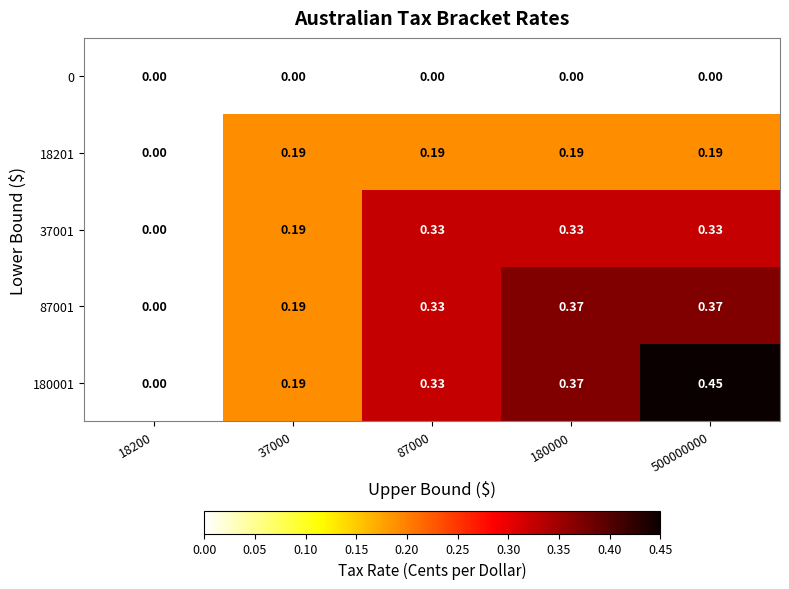

Is the value of 37001 at 18200 greater than the value of 180001 at 500000000?

No